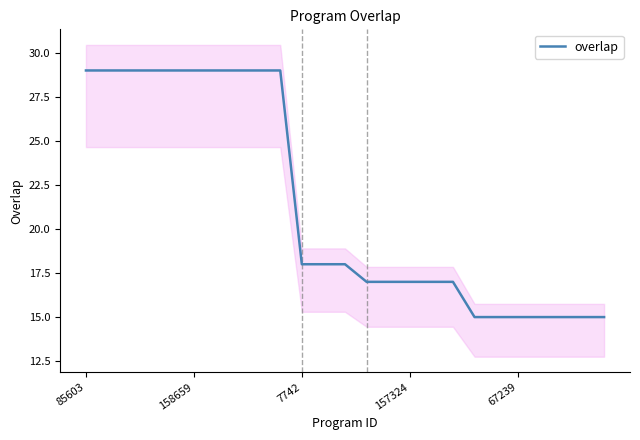

What is the greatest value displayed?

29